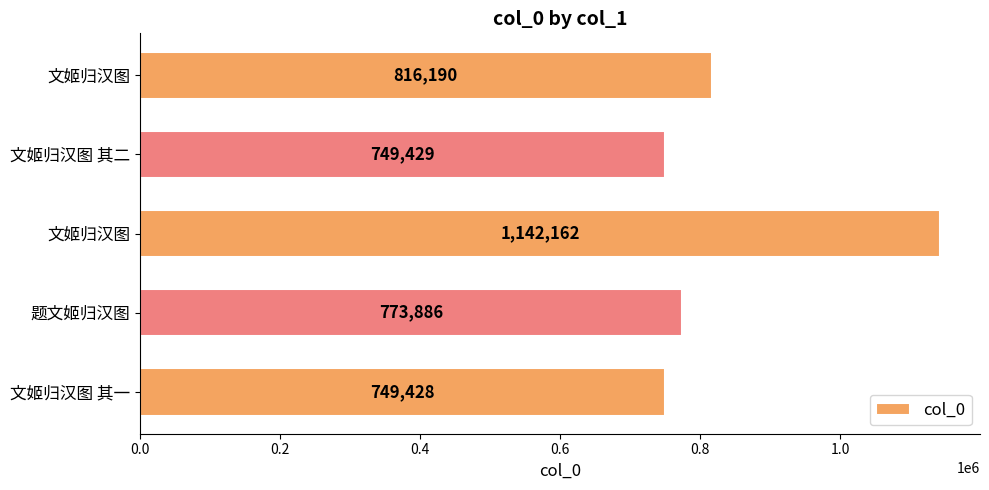

How many data points are less than 773886?

2